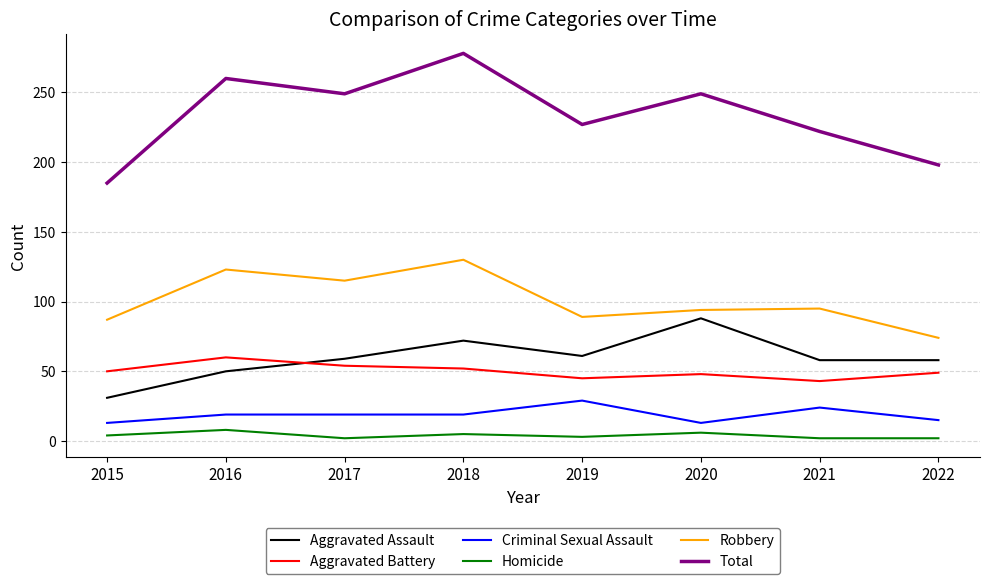

True or false: Total and Criminal Sexual Assault intersect in this chart.

False